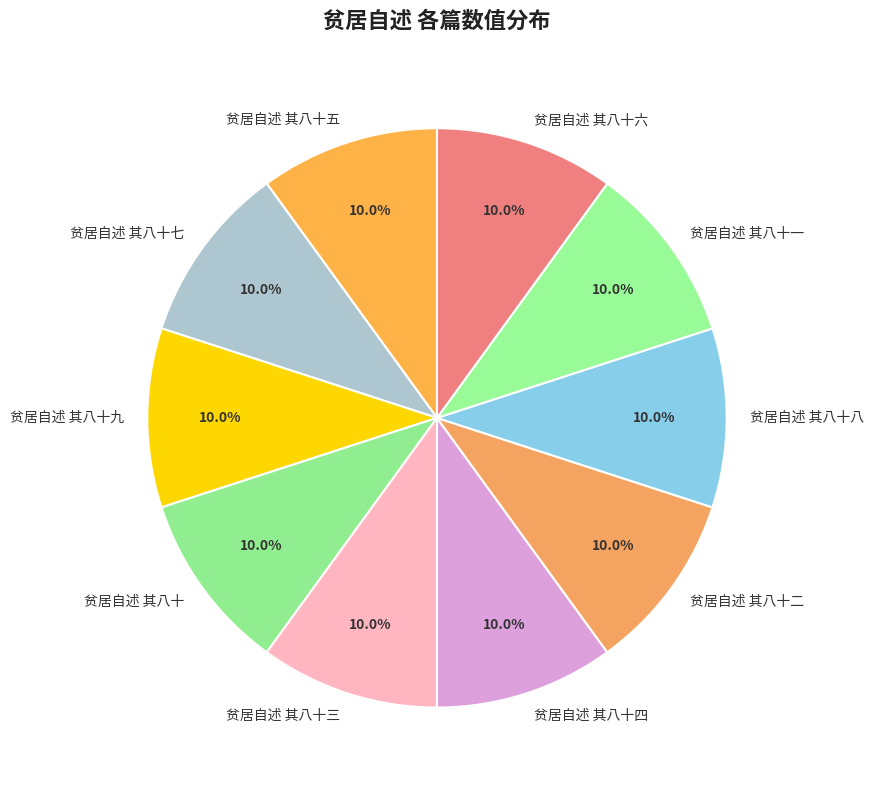

How many segments does this pie chart have?

10